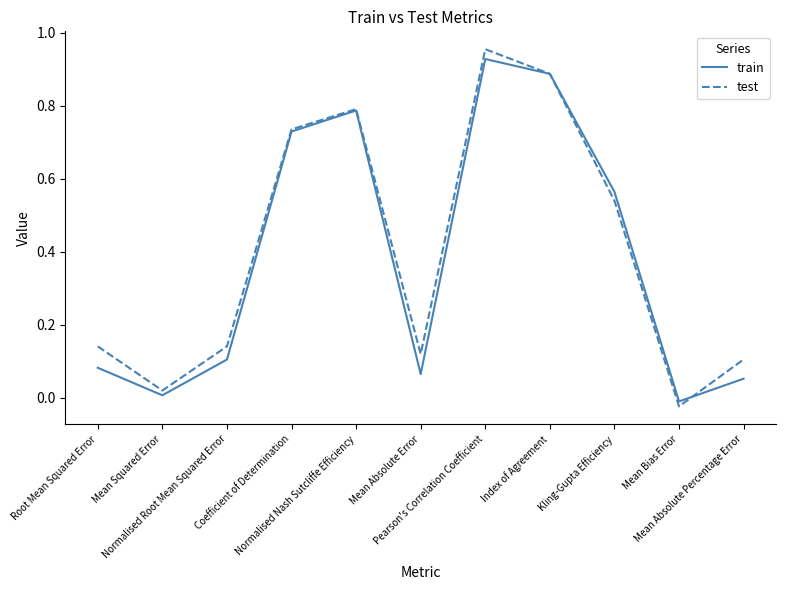

How many negative values does the test series have?

1